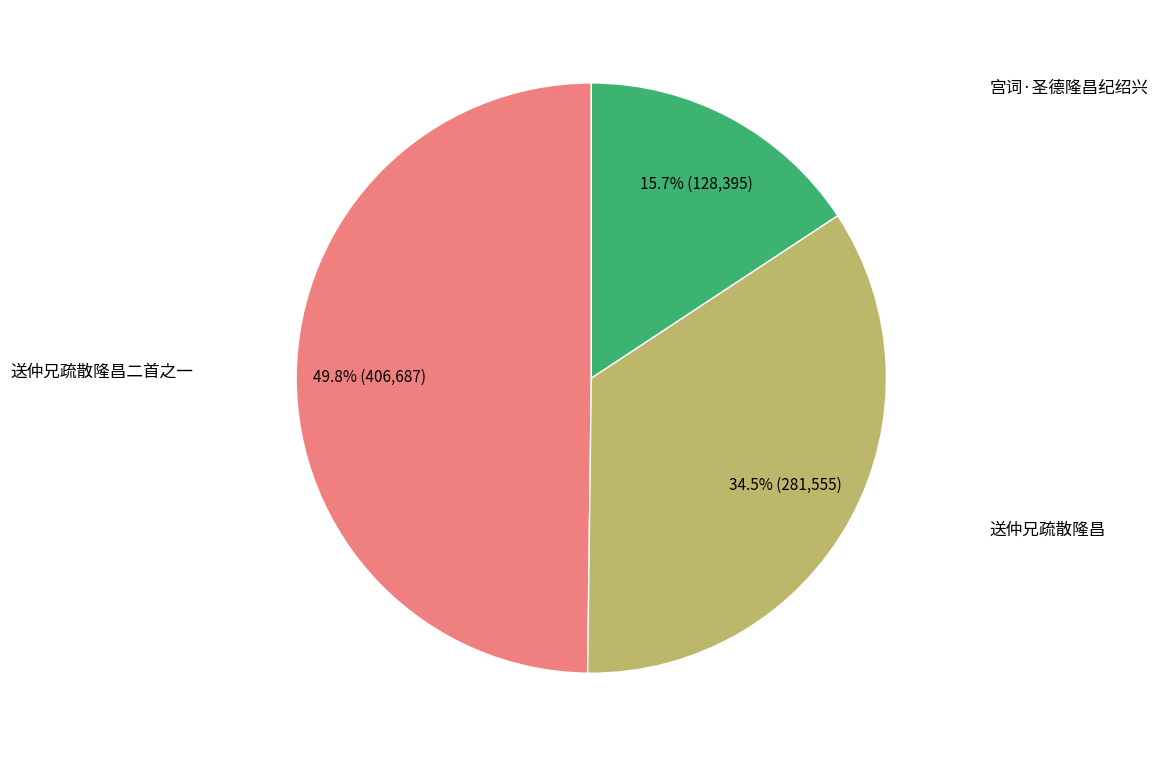

Count the number of slices in the pie.

3